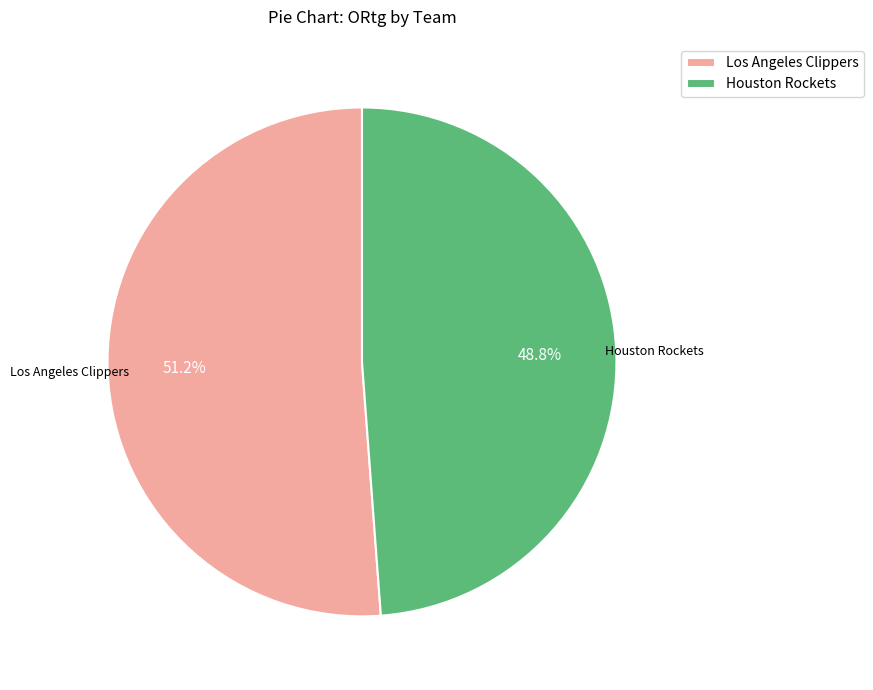

How many segments does this pie chart have?

2